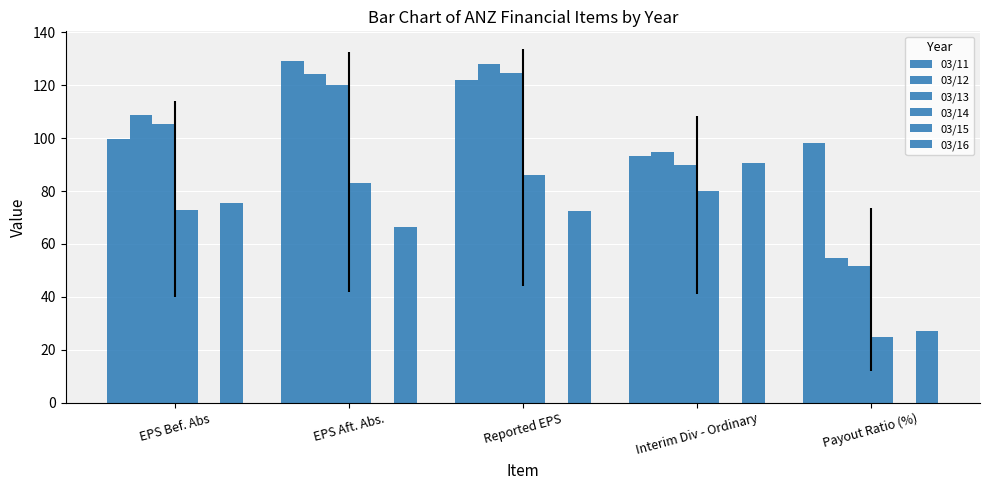

How many data points in 03/16 are less than 72?

2